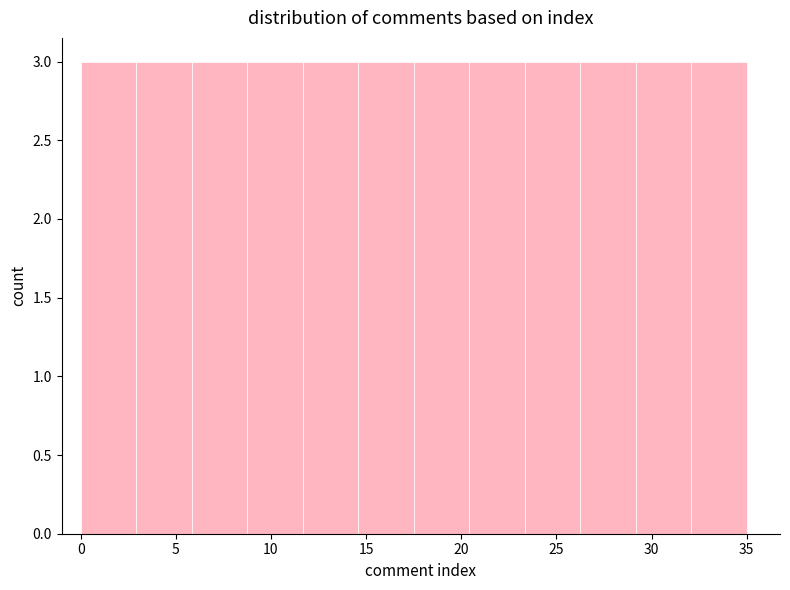

Reading left to right, list every bar in this chart as the range it spans on the x-axis followed by its height. Neither the bar edges nor the heights are printed on the chart, so give them approximately, as read against the axes.

0.0 to 3.0: 3
3.0 to 6.0: 3
6.0 to 9.0: 3
9.0 to 11.5: 3
11.5 to 14.5: 3
14.5 to 17.5: 3
17.5 to 20.5: 3
20.5 to 23.5: 3
23.5 to 26.5: 3
26.5 to 29.0: 3
29.0 to 32.0: 3
32.0 to 35.0: 3